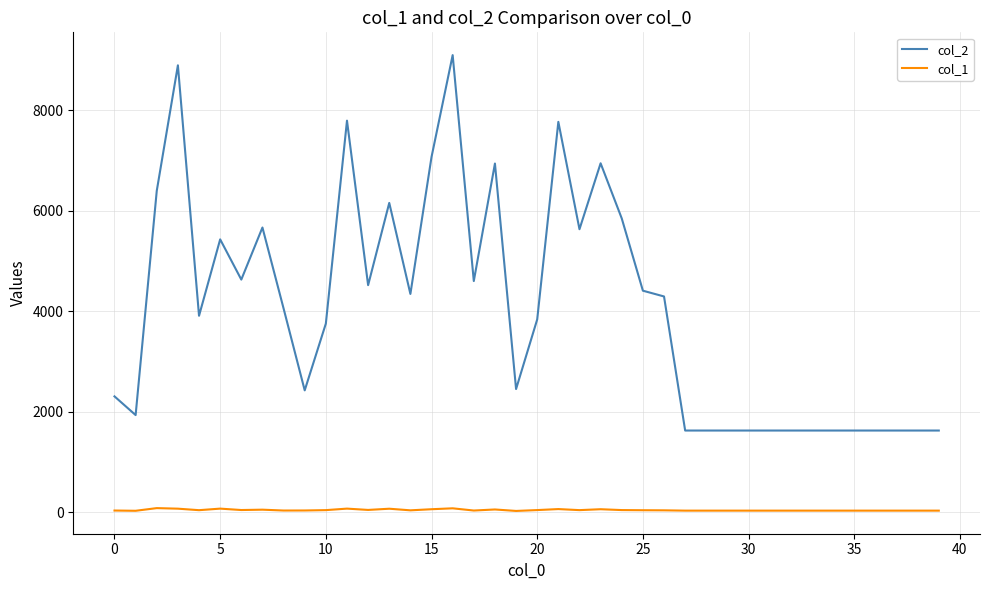

Rank the series by their maximum value, from lowest to highest.

col_1, col_2